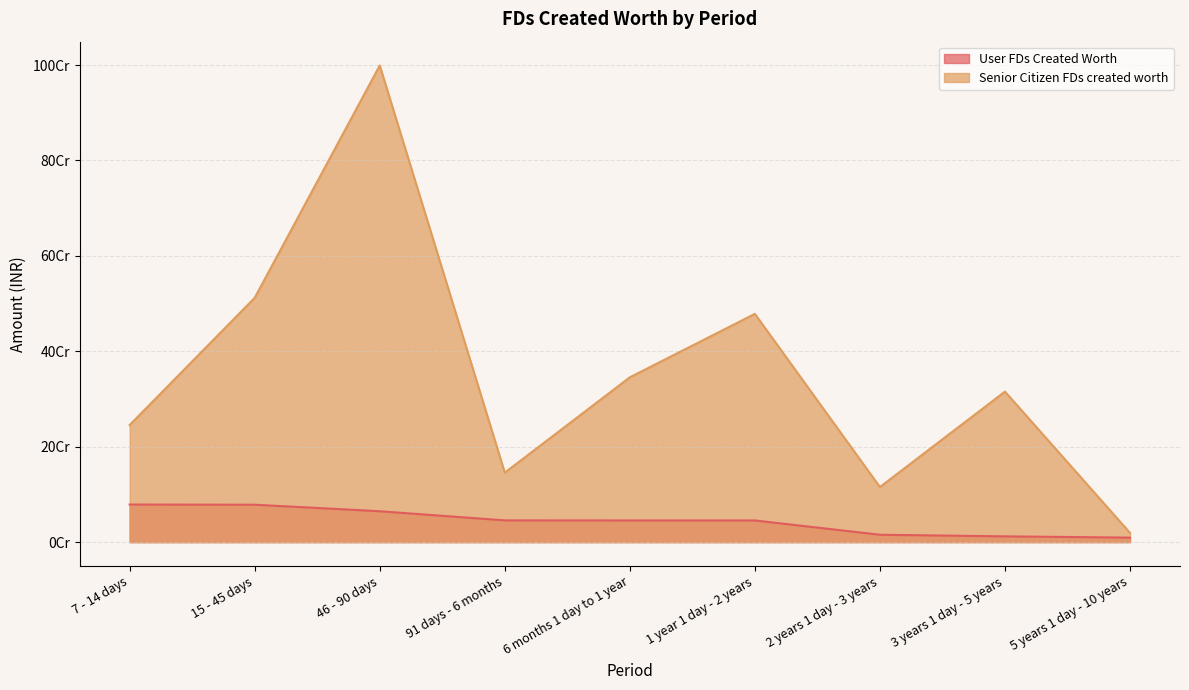

True or false: Senior Citizen FDs created worth and User FDs Created Worth cross at least once.

False